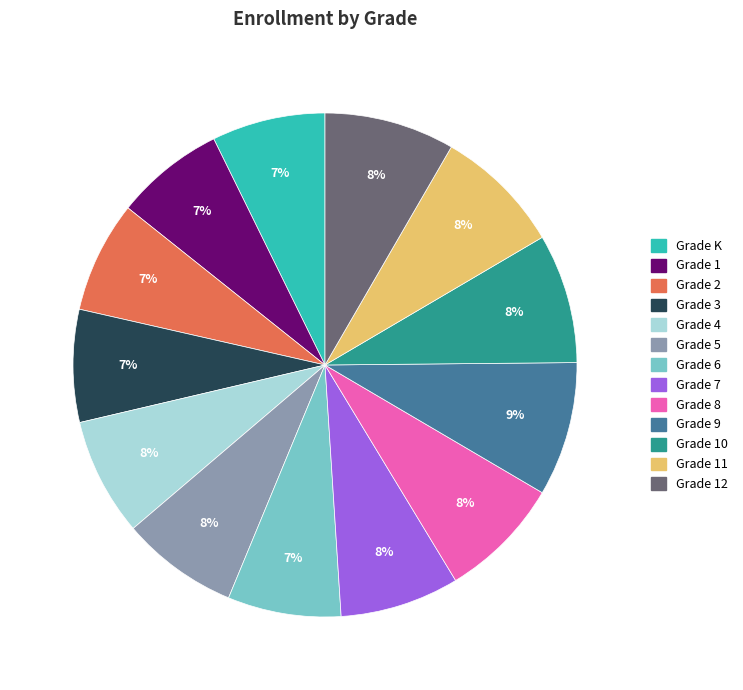

To the nearest percent, what is the difference between the largest and smallest slice percentages?

2%